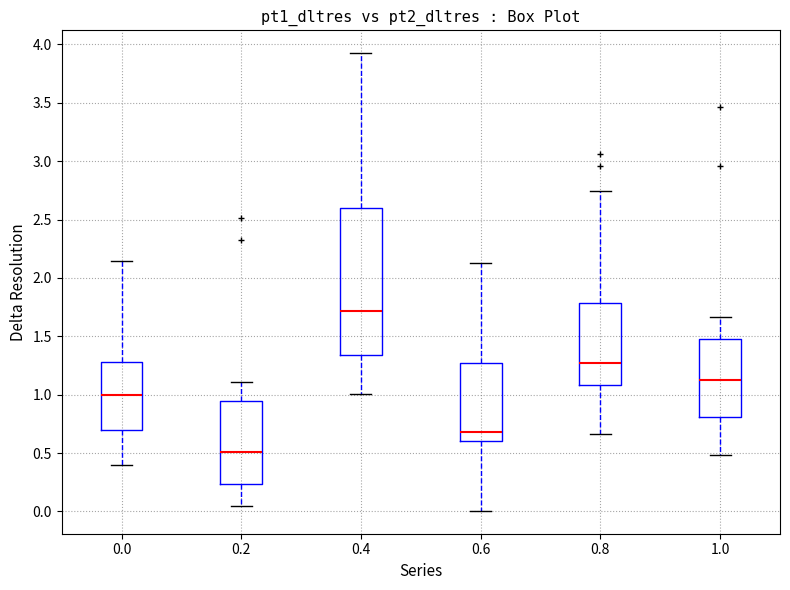

Which box is the tallest, from its lower edge to its upper edge?

0.4